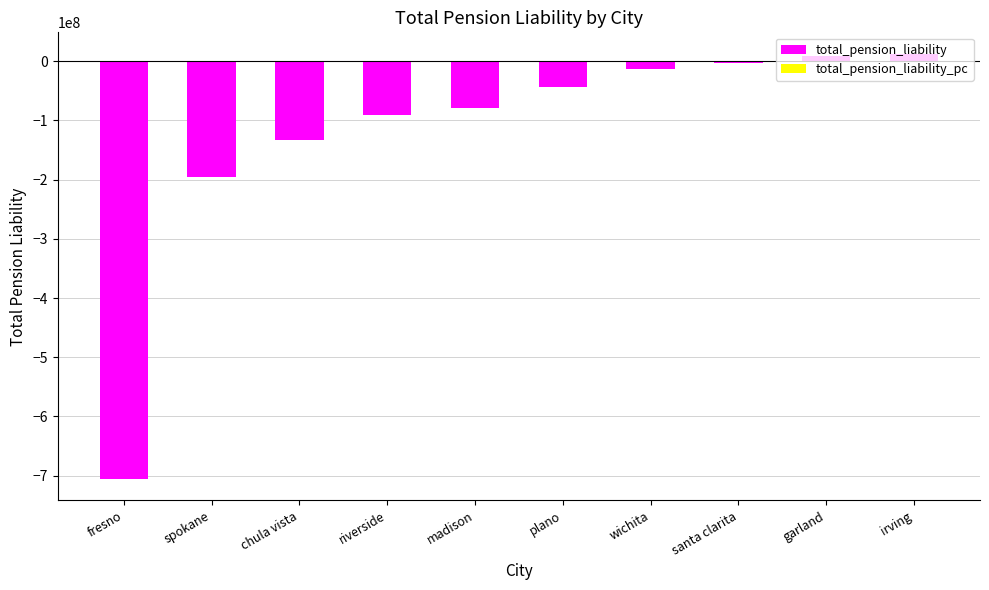

Is the value of total_pension_liability at wichita greater than the value of total_pension_liability_pc at riverside?

No